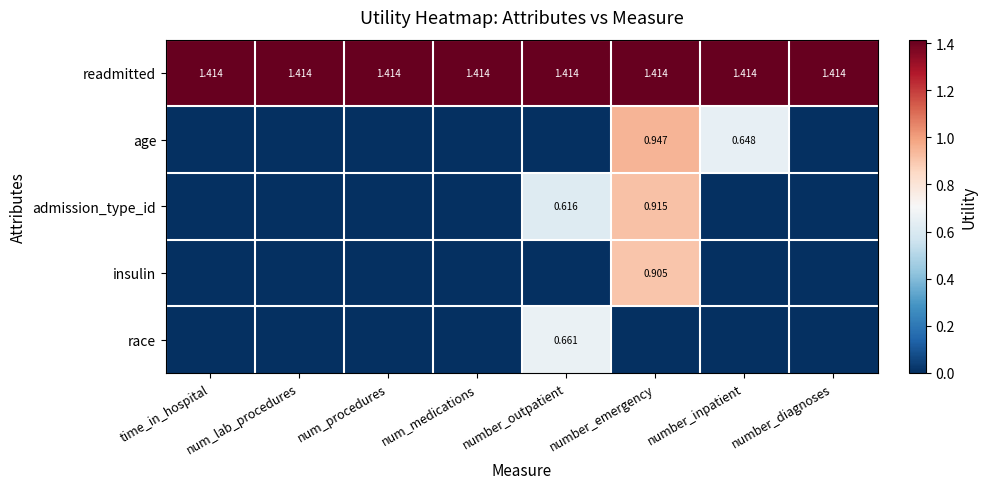

List the series in order of their peak value, highest first.

readmitted, age, admission_type_id, insulin, race